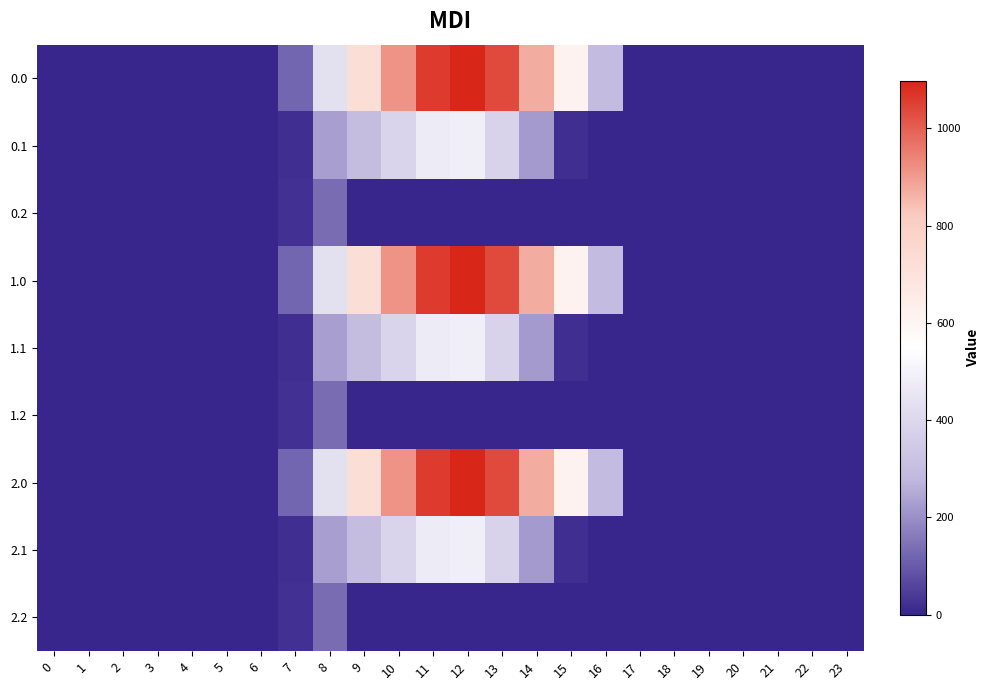

At which category is the sum across all series the highest?

12